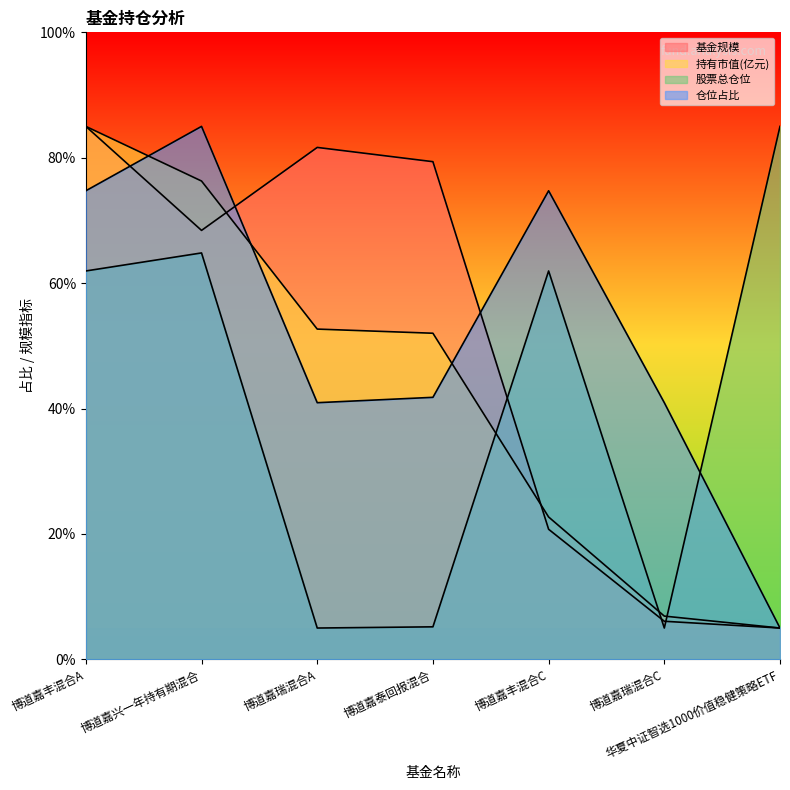

What is the average value of the 股票总仓位 series?

41.3